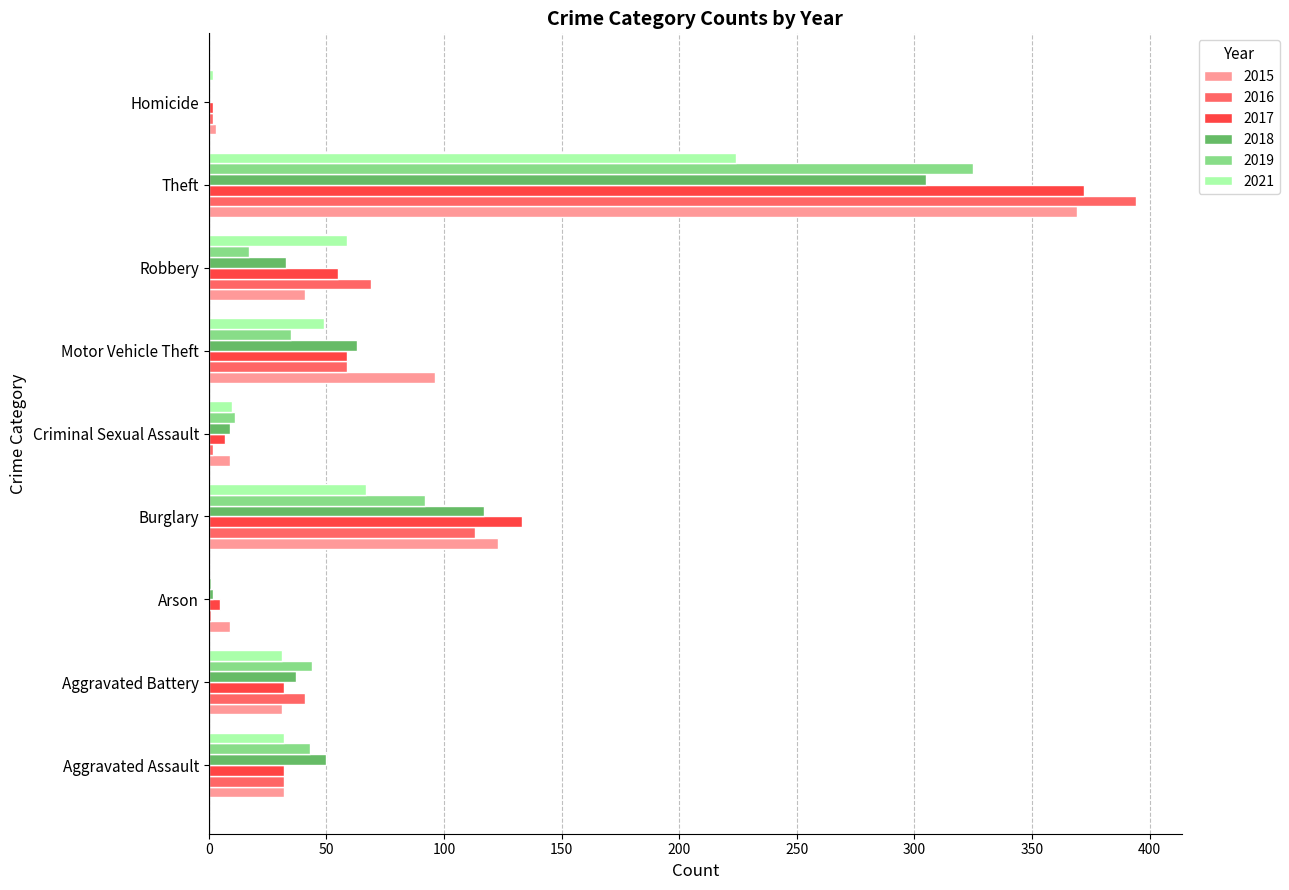

The 2015 series shows 55 at Motor Vehicle Theft. True or false?

False